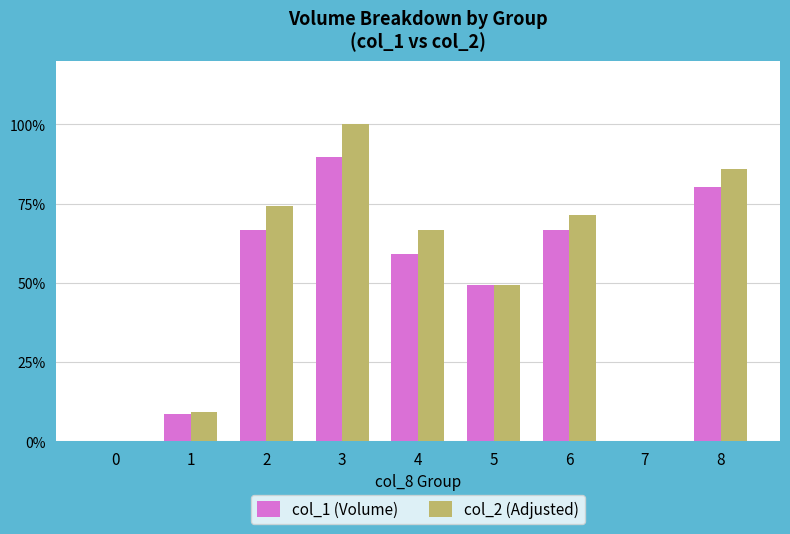

Reading left to right, list all the values displayed in this chart.

col_1 (Volume): 0.0	8.7	66.8	89.7	59.1	49.4	66.8	0.0	80.3
col_2 (Adjusted): 0.0	9.1	74.4	100.0	66.6	49.2	71.4	0.0	85.8